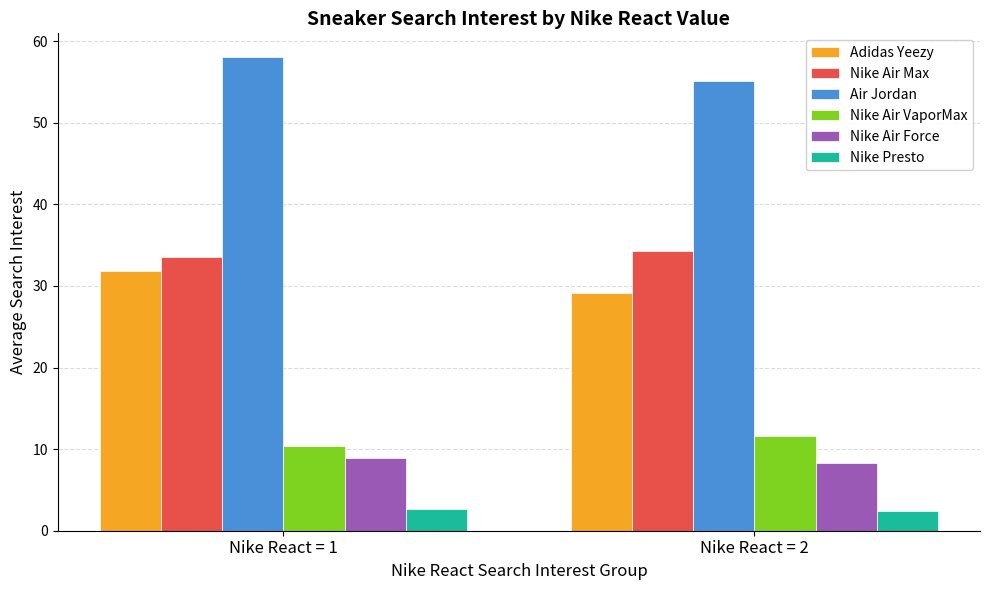

What is the difference between the maximum and minimum values in the Nike Air VaporMax series?

1.3